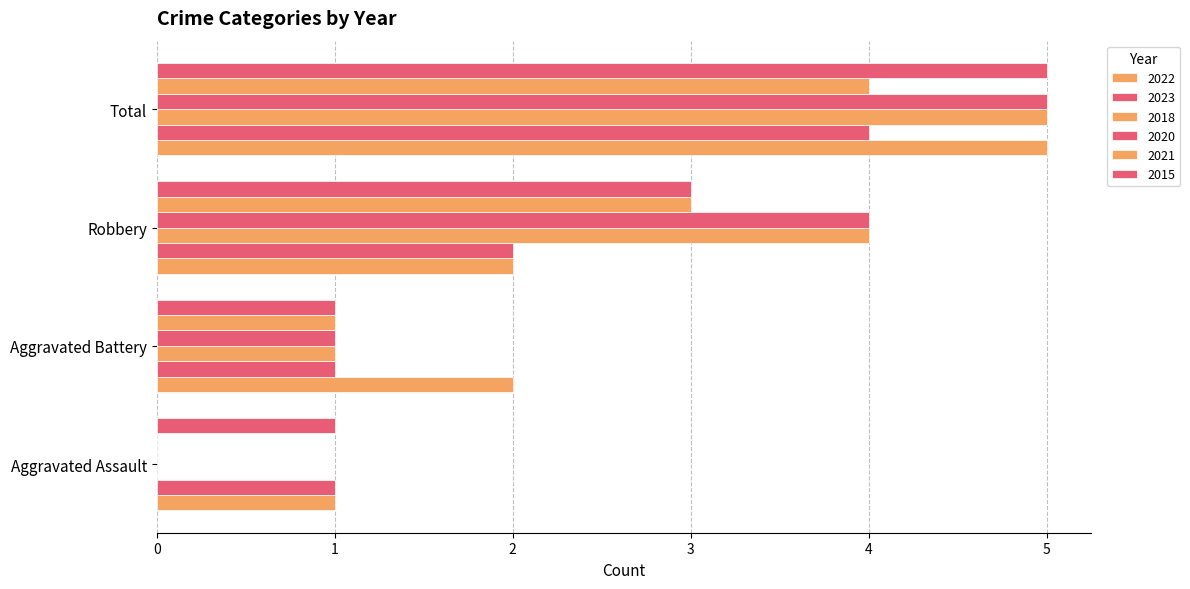

How many distinct data groups are displayed?

6